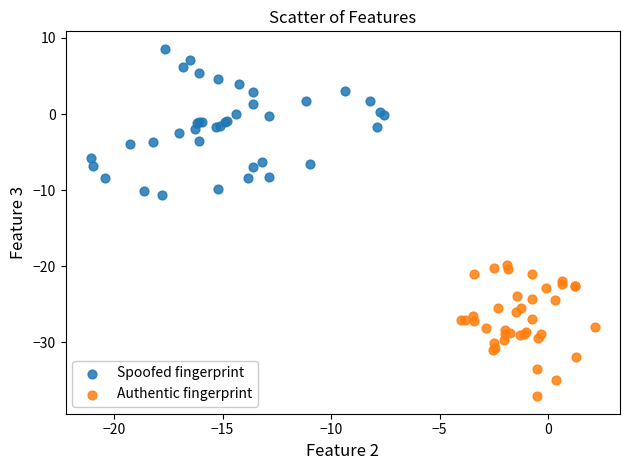

What are all the series names shown in the legend?

Spoofed fingerprint, Authentic fingerprint